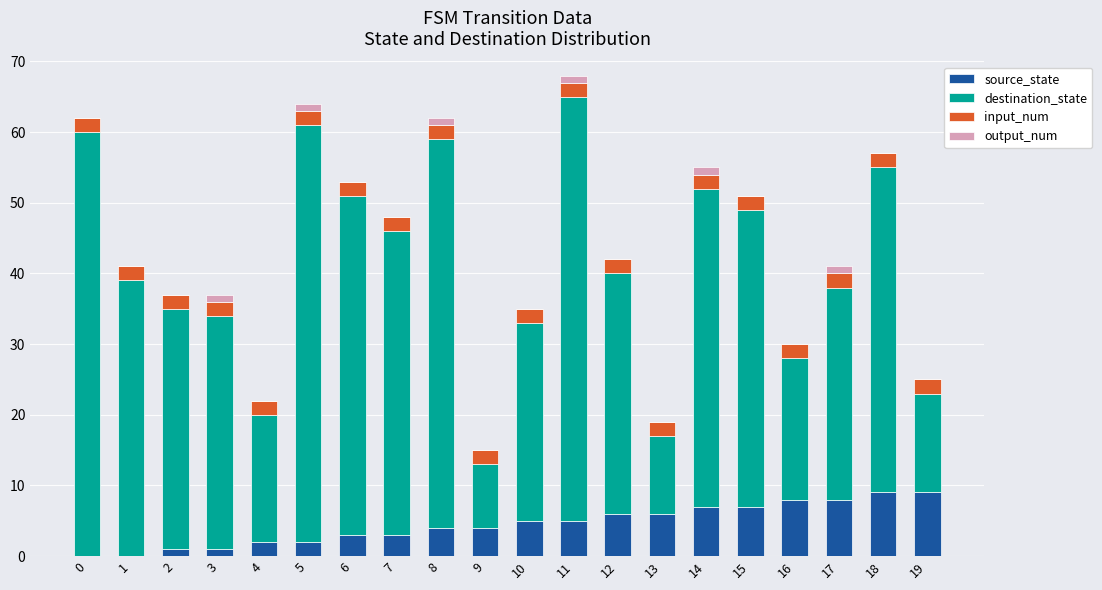

What is the total value across all series at 19?

25